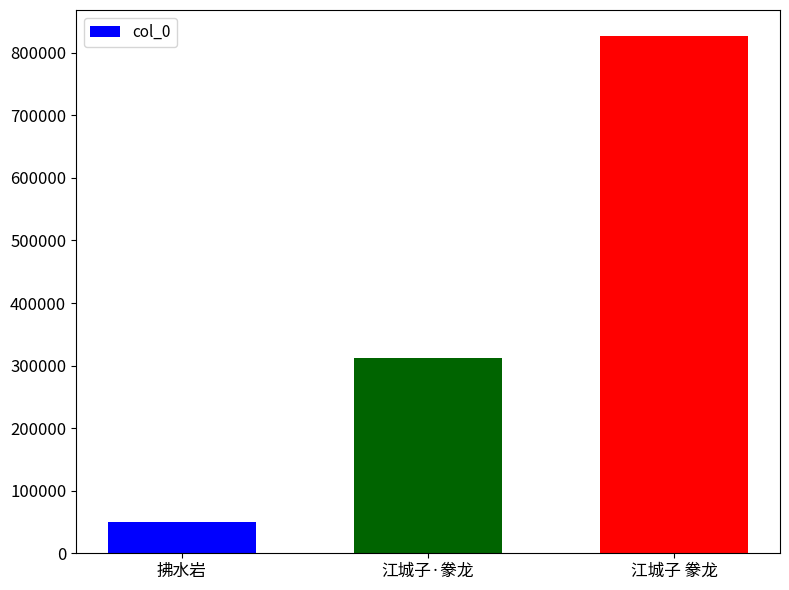

Does the chart contain stacked bars?

No